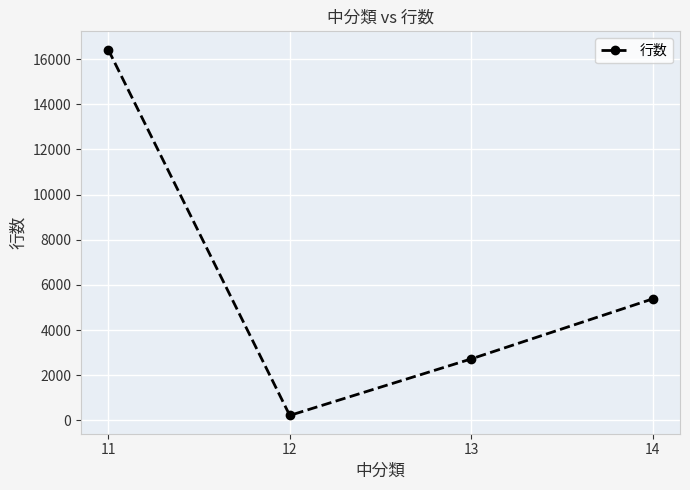

What is the change in value from 12 to 13?

+2504